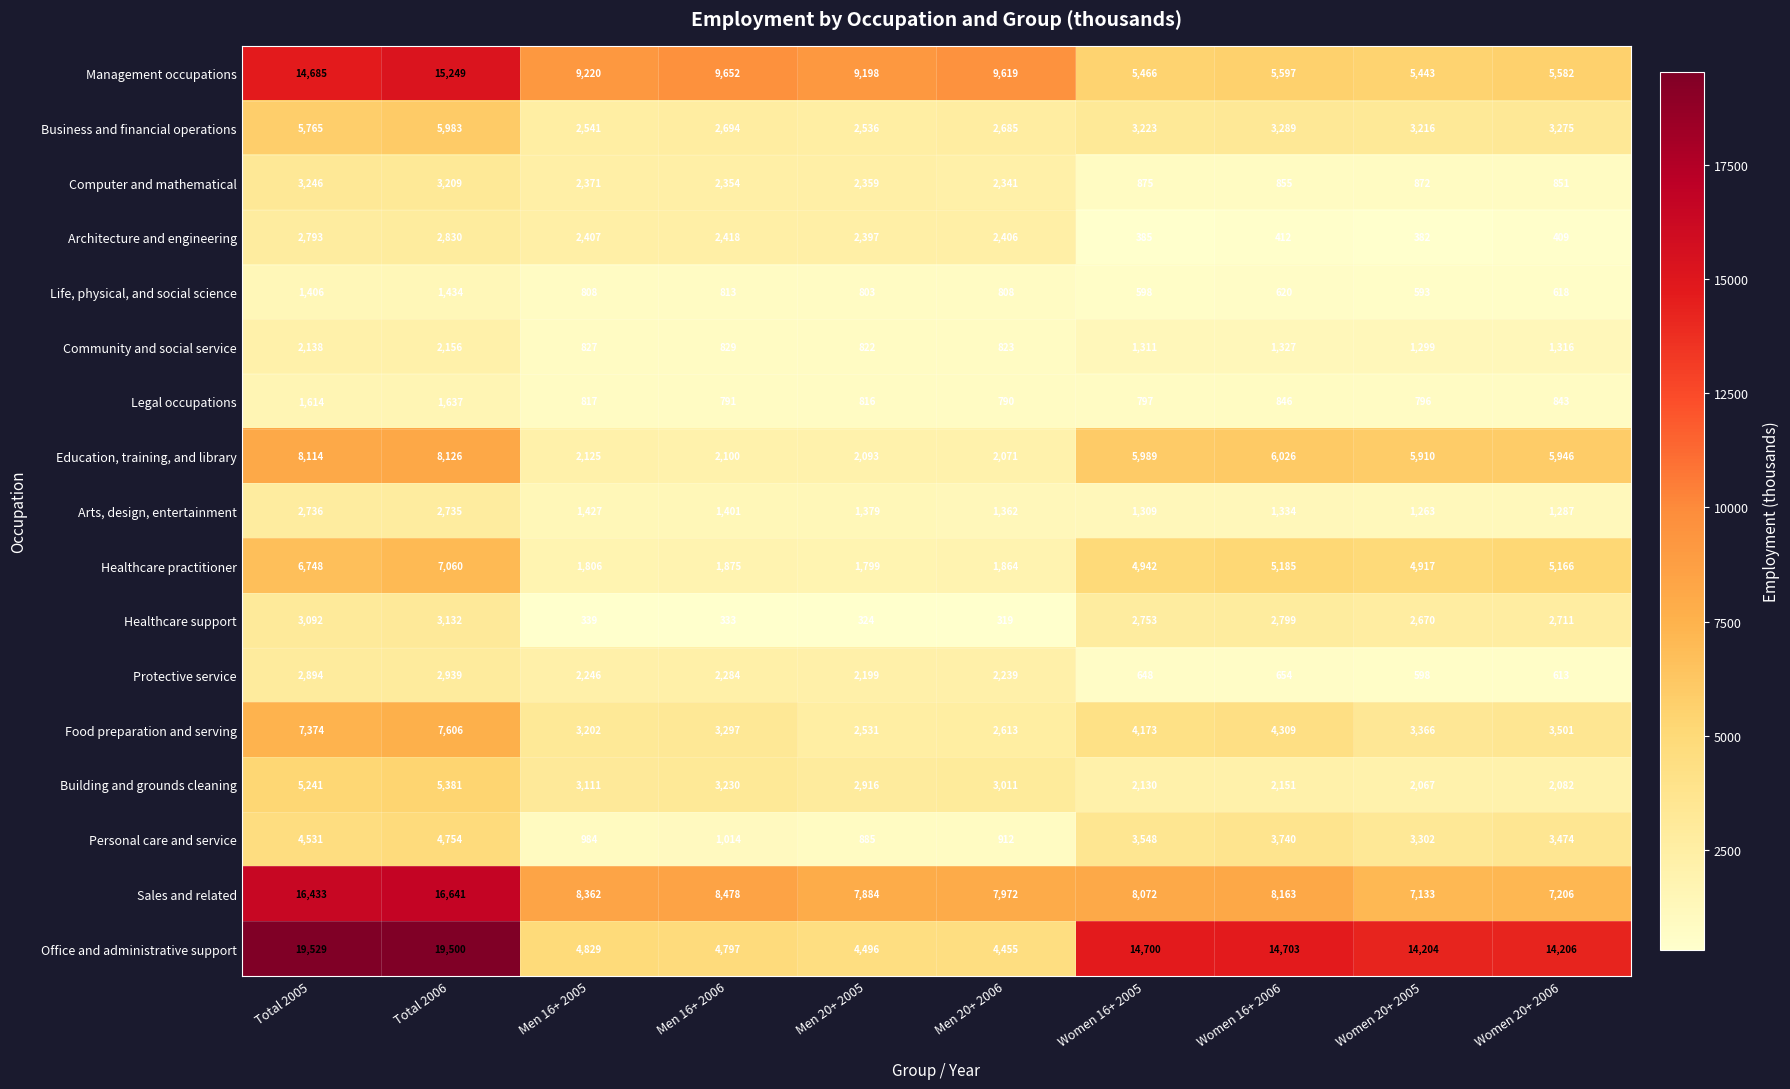

At which label does Life, physical, and social science first exceed 808?

Total 2005